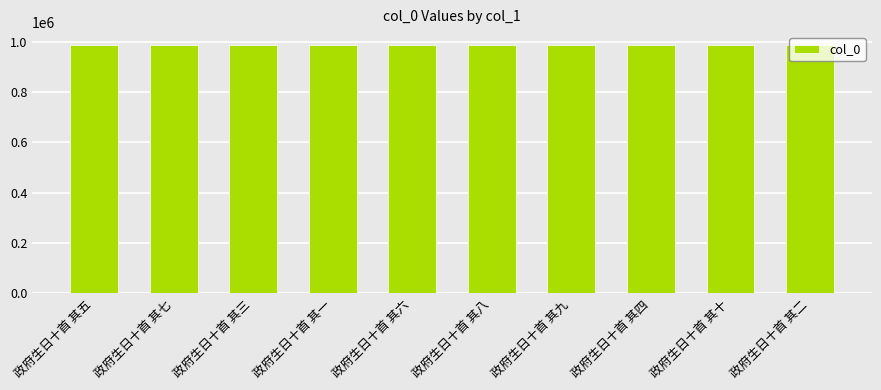

How many categories are shown in the chart?

10